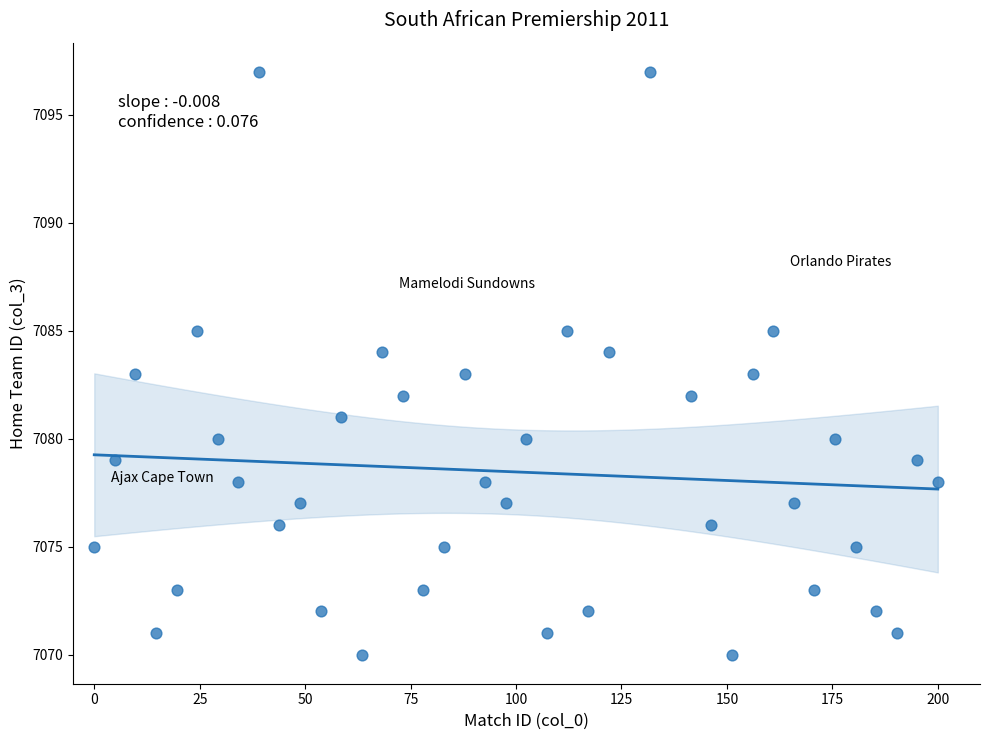

What is the range of Y values (max minus min)?

27